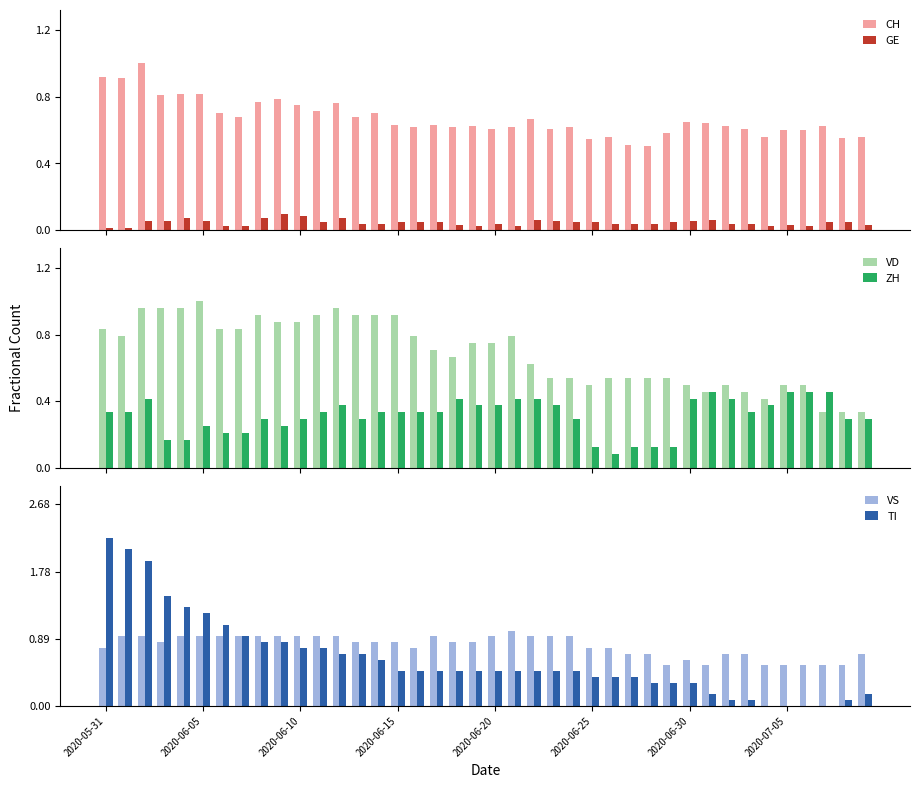

True or false: TI has a value of 0.2 at 2020-06-10.

False